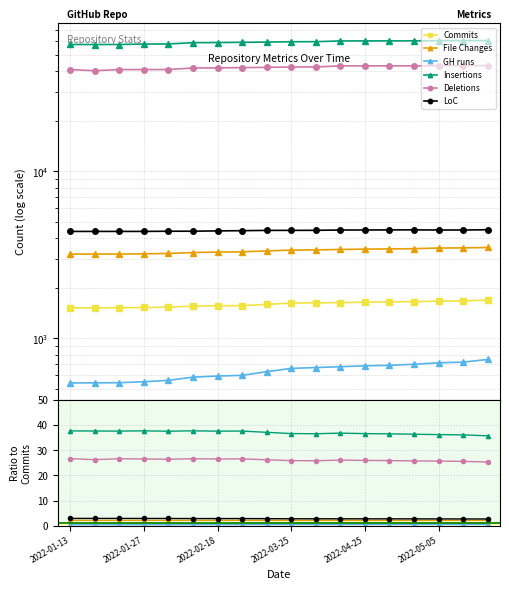

At how many categories does at least one series exceed 1?

18